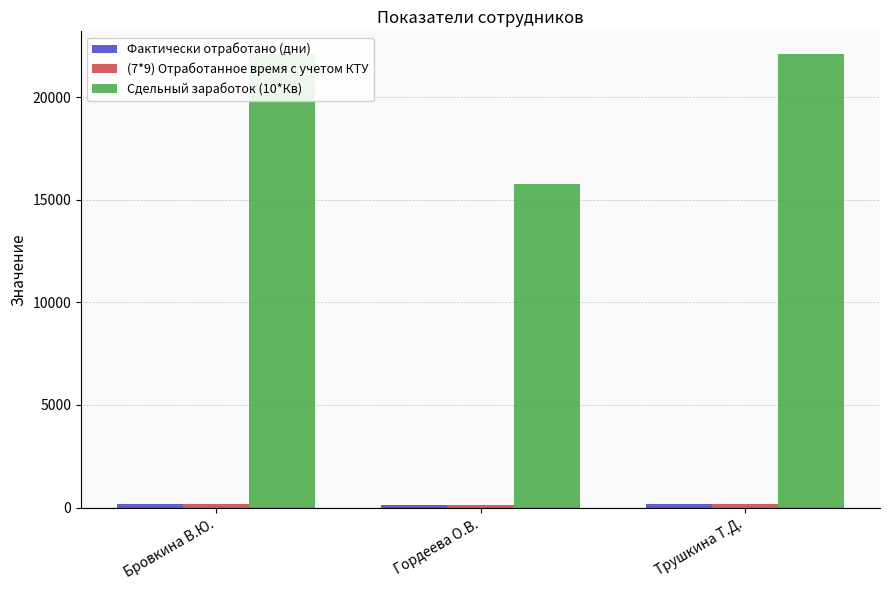

Where does the Фактически отработано (дни) series first go above 151?

Бровкина В.Ю.